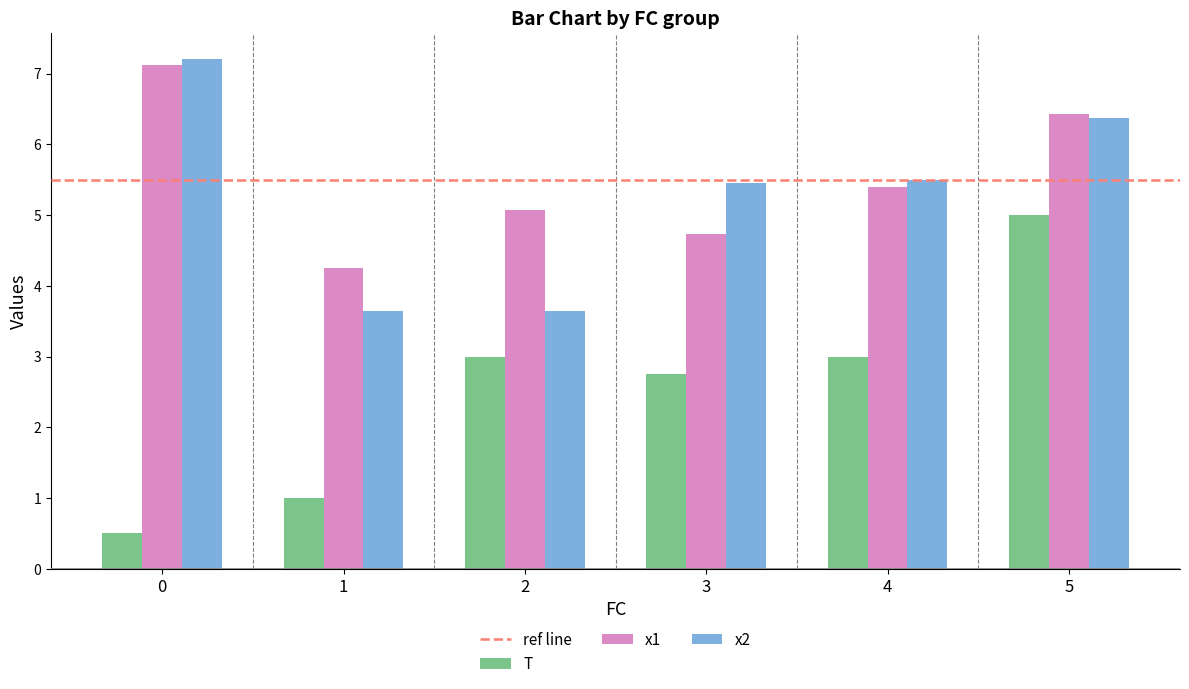

What is the average value of the x1 series?

5.5